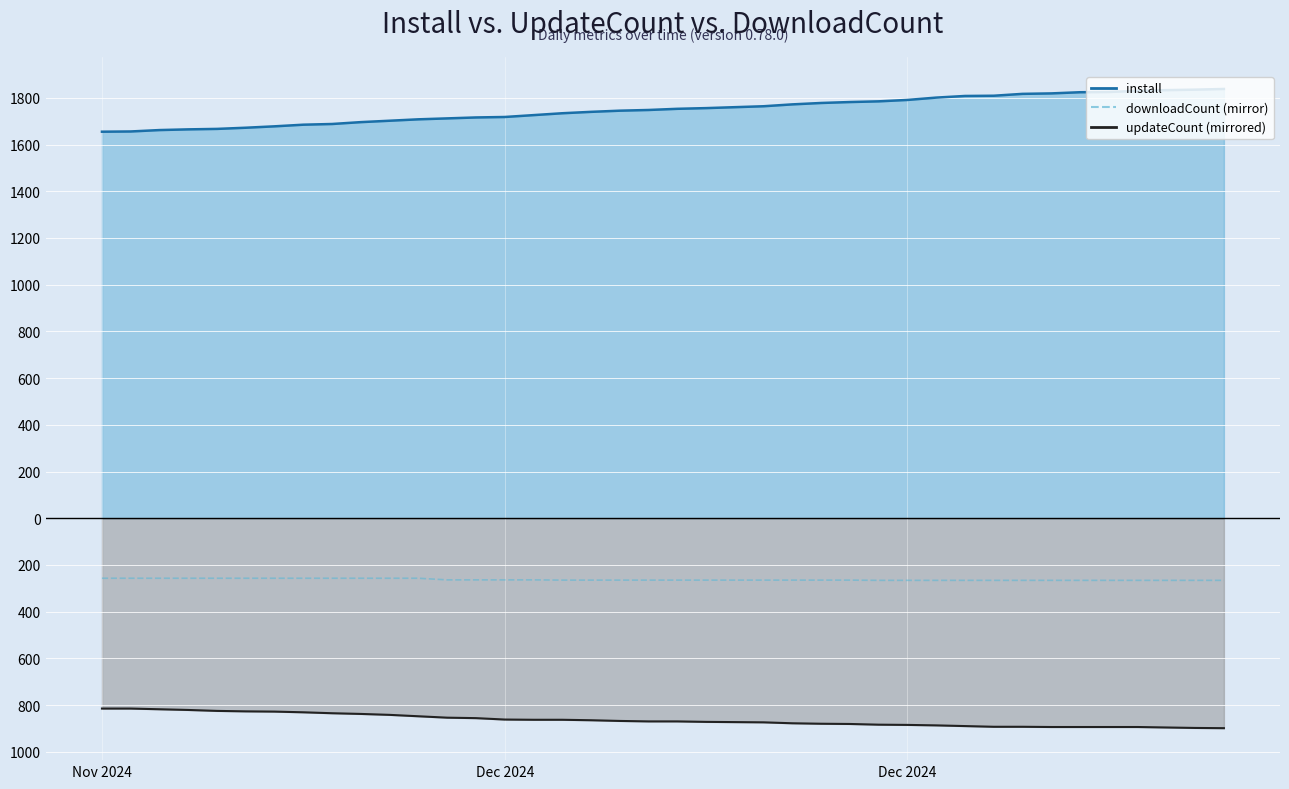

True or false: install (line) has more than 0 points higher than both neighbors.

False